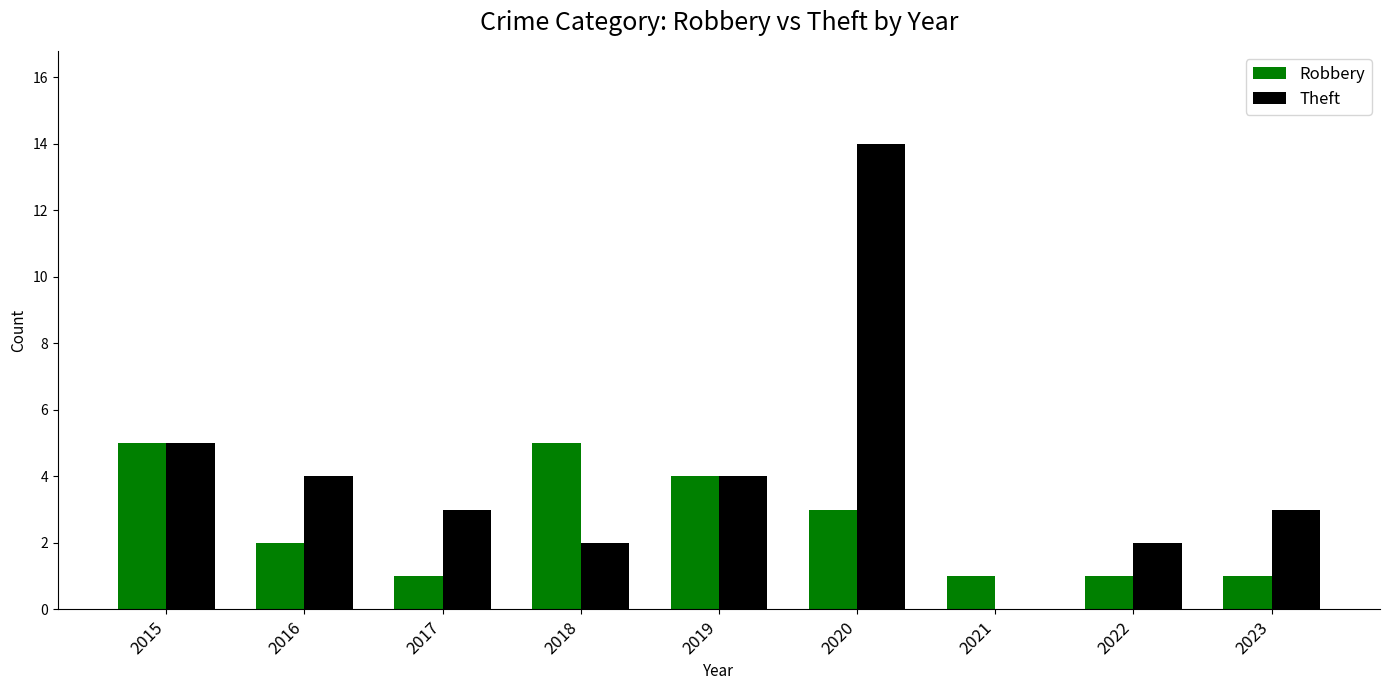

How many positive values does the Theft series have?

8